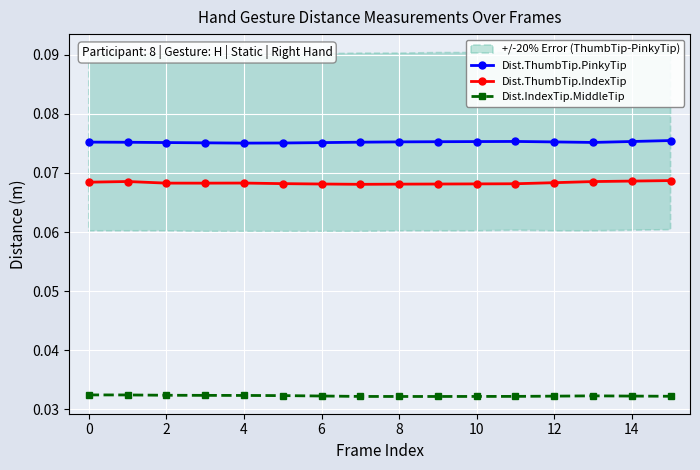

True or false: Dist.ThumbTip.PinkyTip and Dist.IndexTip.MiddleTip cross at least once.

False